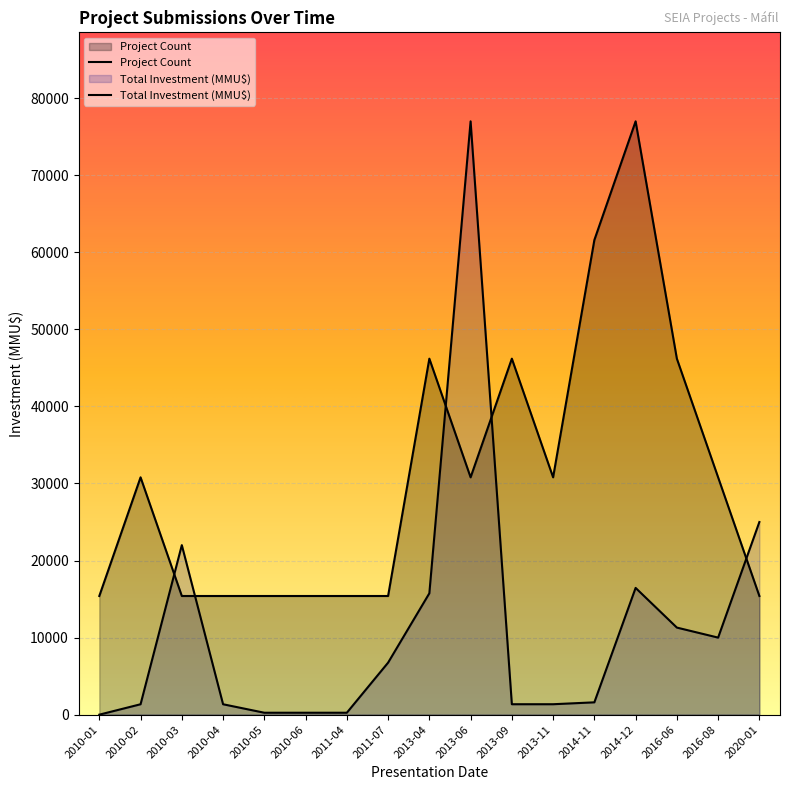

What is the label of the 12th point from the right?

2010-06